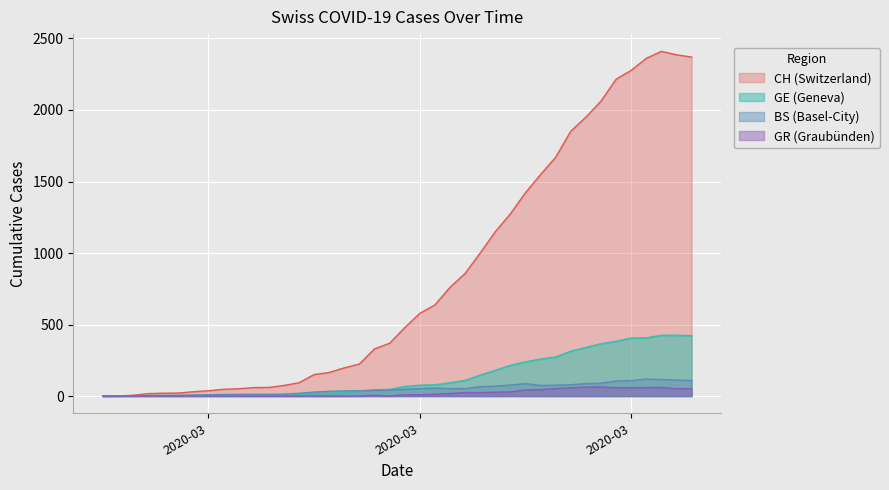

How many lines are shown in the chart?

4